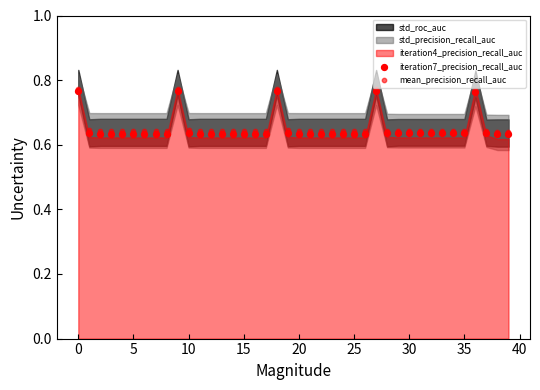

Which series reaches the maximum Y coordinate?

mean_precision_recall_auc